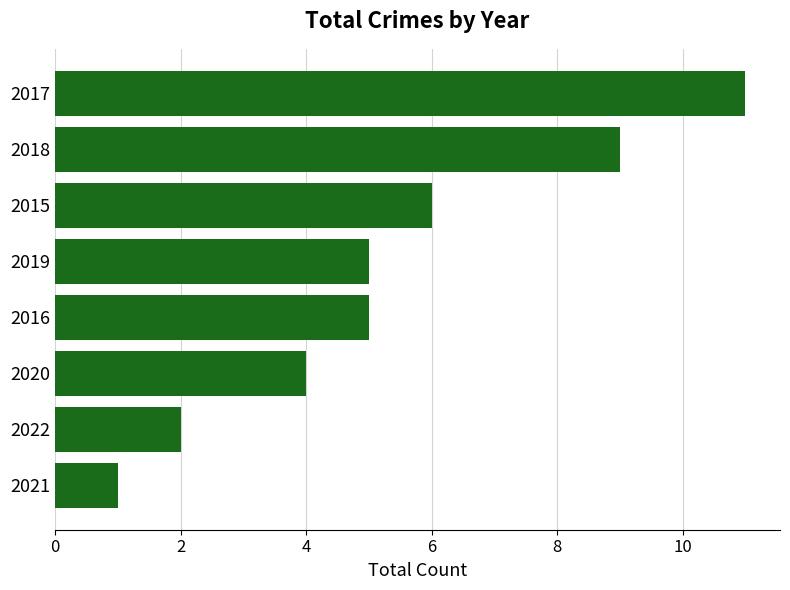

Reading bottom to top, list all the values displayed in this chart.

1	2	4	5	5	6	9	11